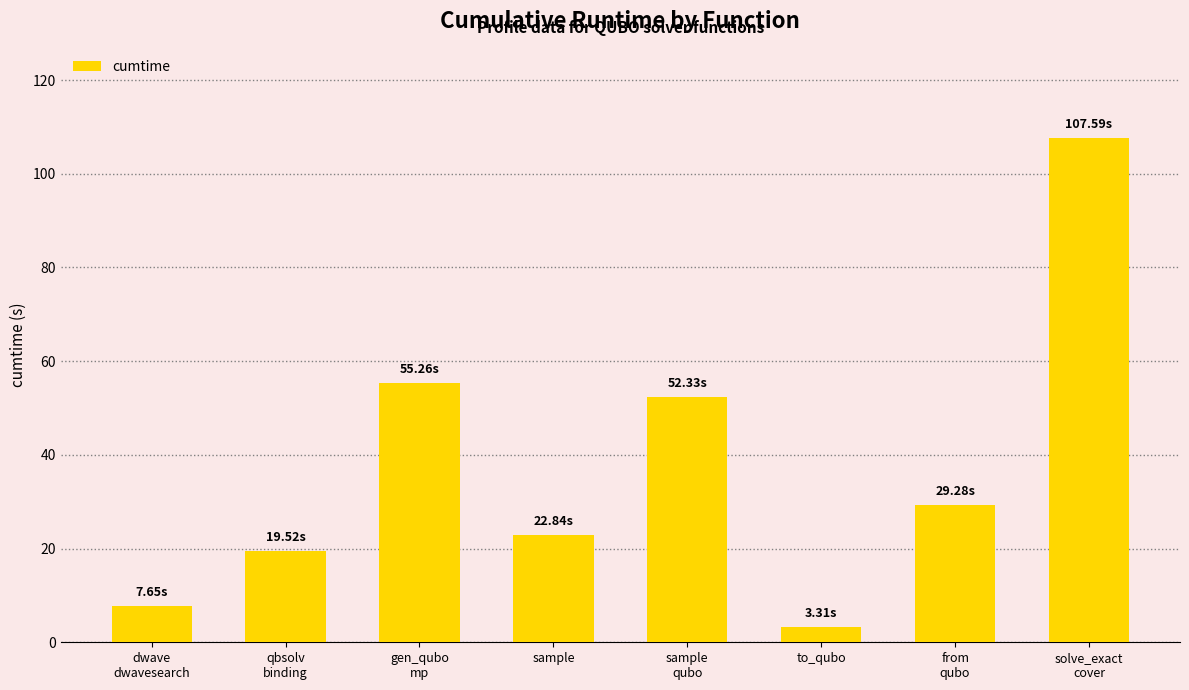

Are the bars grouped side by side (vs. stacked)?

No